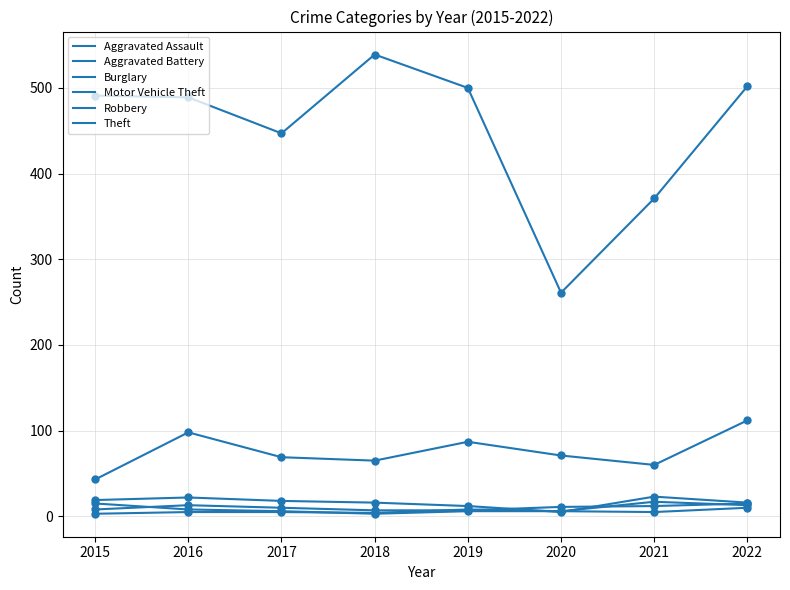

Is this an area chart (filled region under the line)?

No